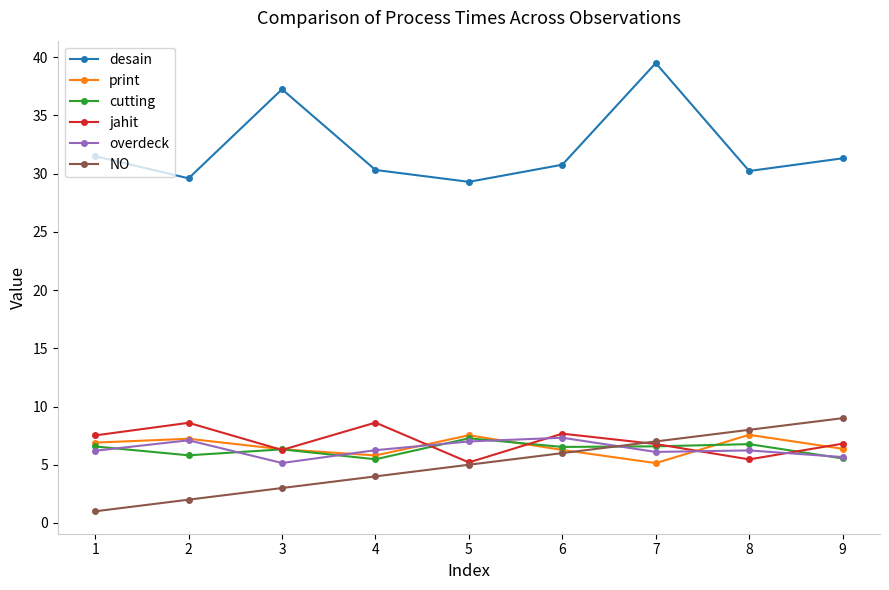

Is this an area chart (filled region under the line)?

No